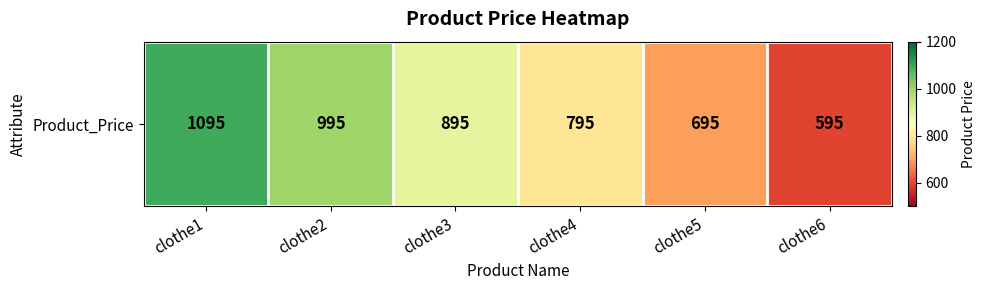

Which has a higher value, clothe4 or clothe2?

clothe2